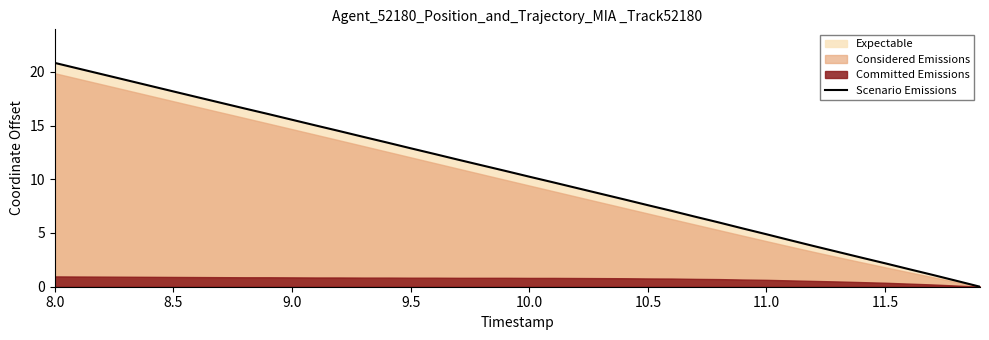

What is the maximum value for Scenario Emissions?

20.8